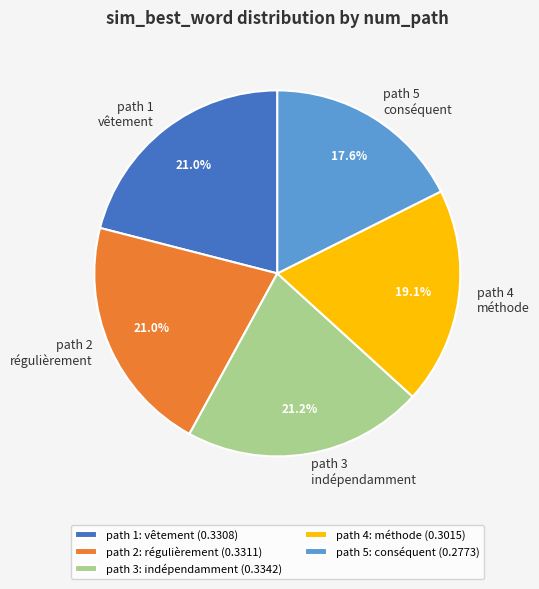

Do path 5 conséquent and path 1 vêtement together represent more than half of the pie?

No